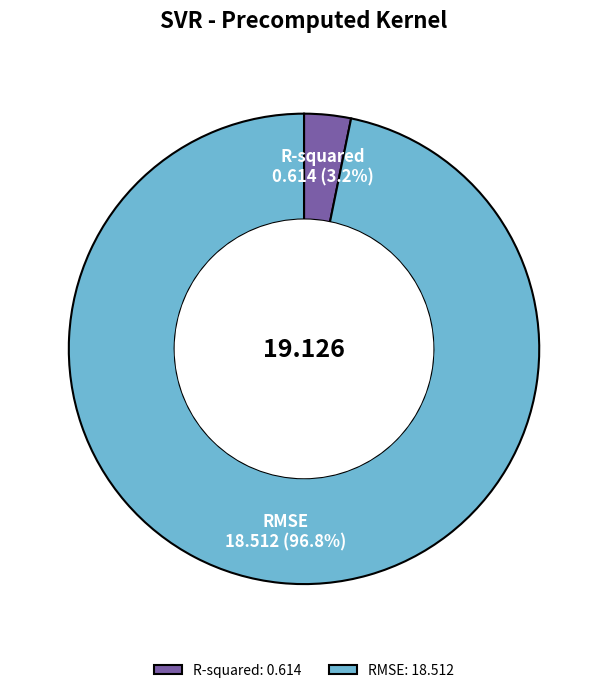

To the nearest percent, what is the average slice percentage?

50%